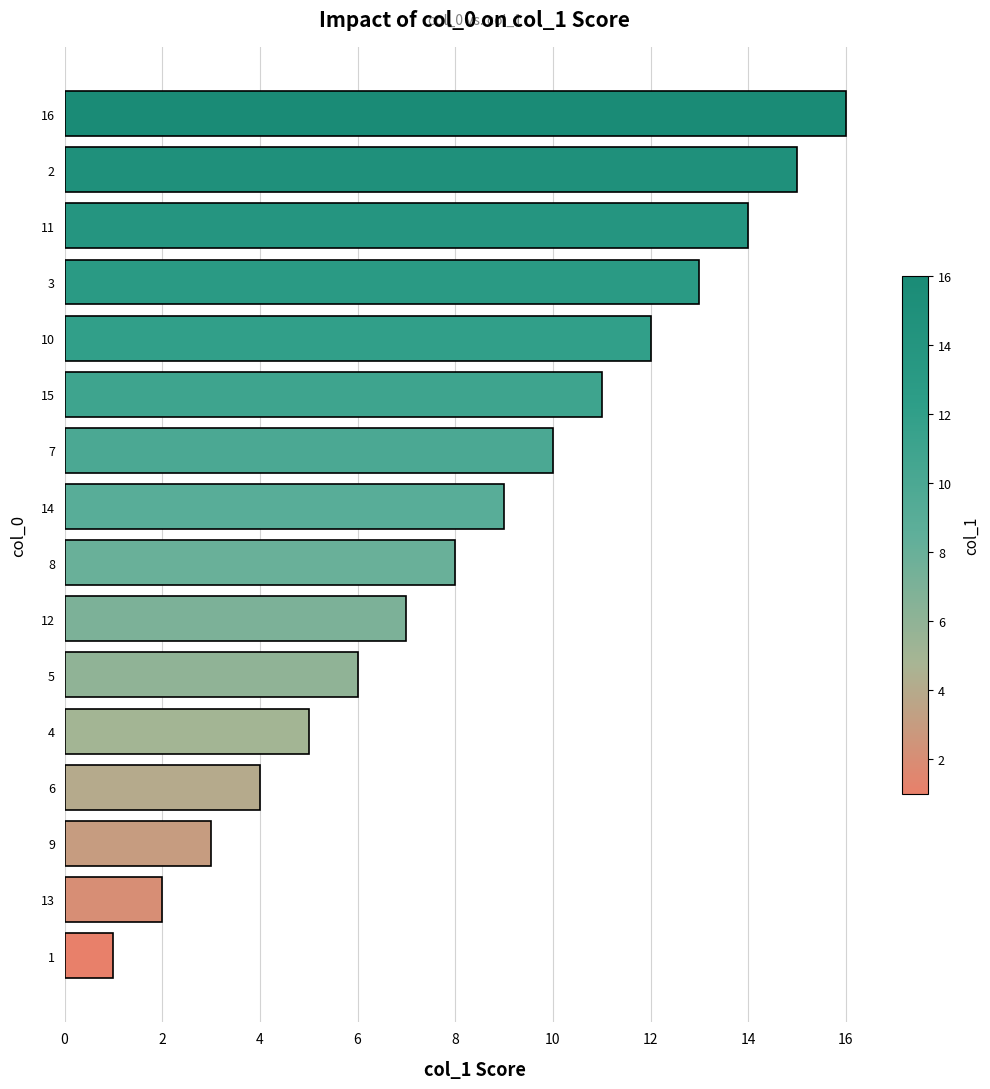

What is the change in value from 1 to 9?

+2